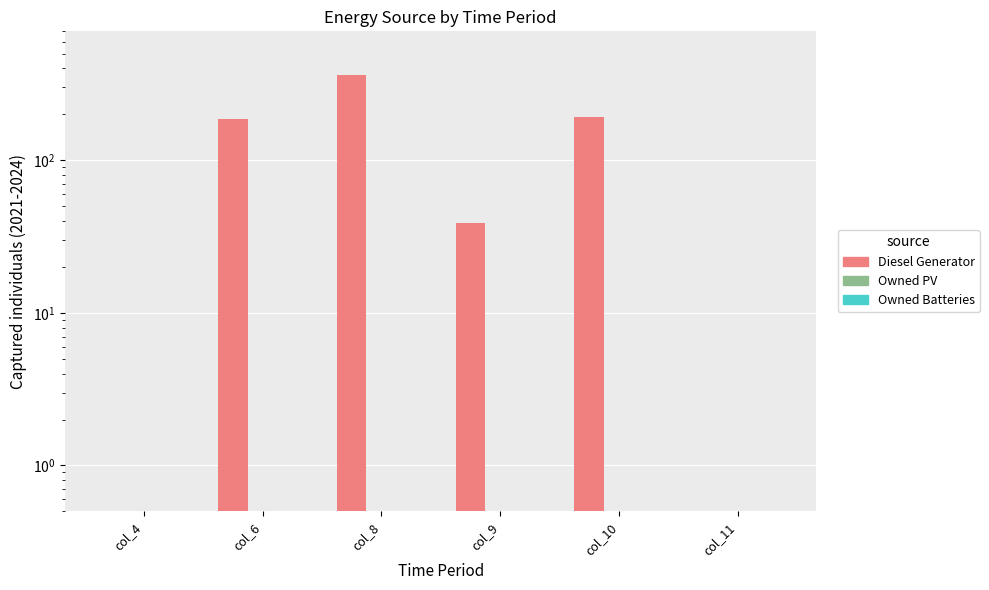

At how many categories does at least one series exceed 127?

3